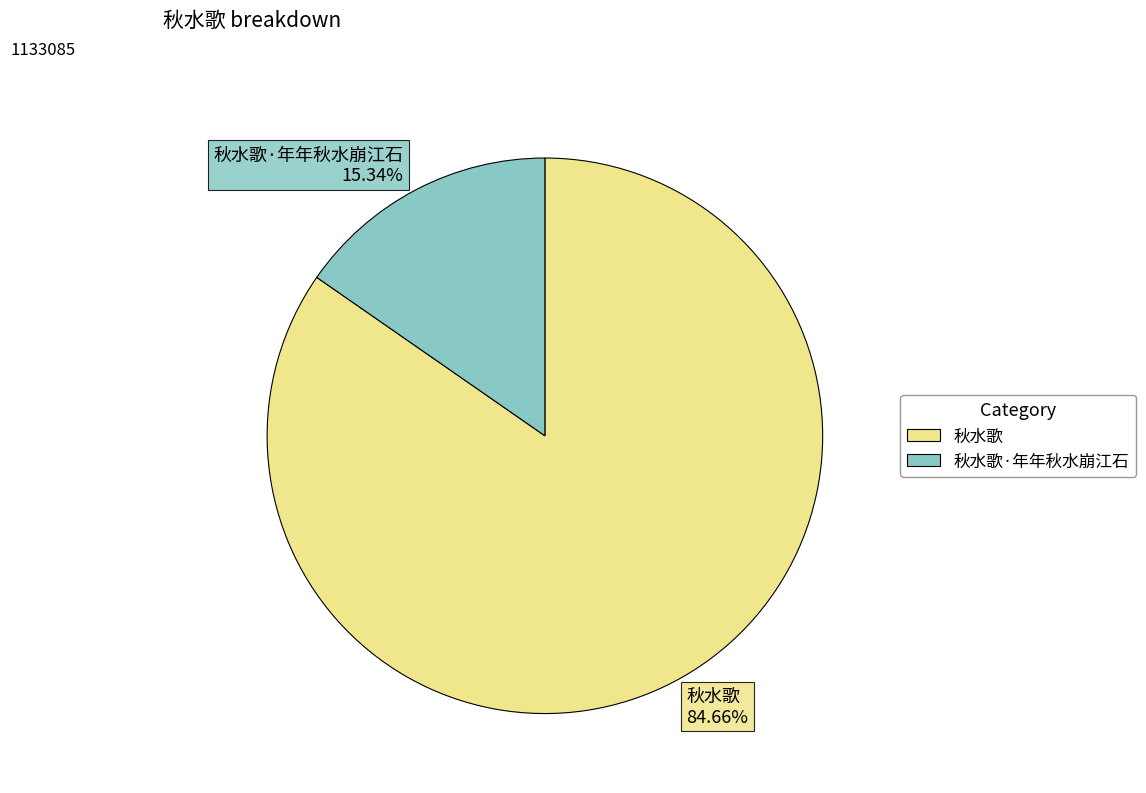

How many segments does this pie chart have?

2